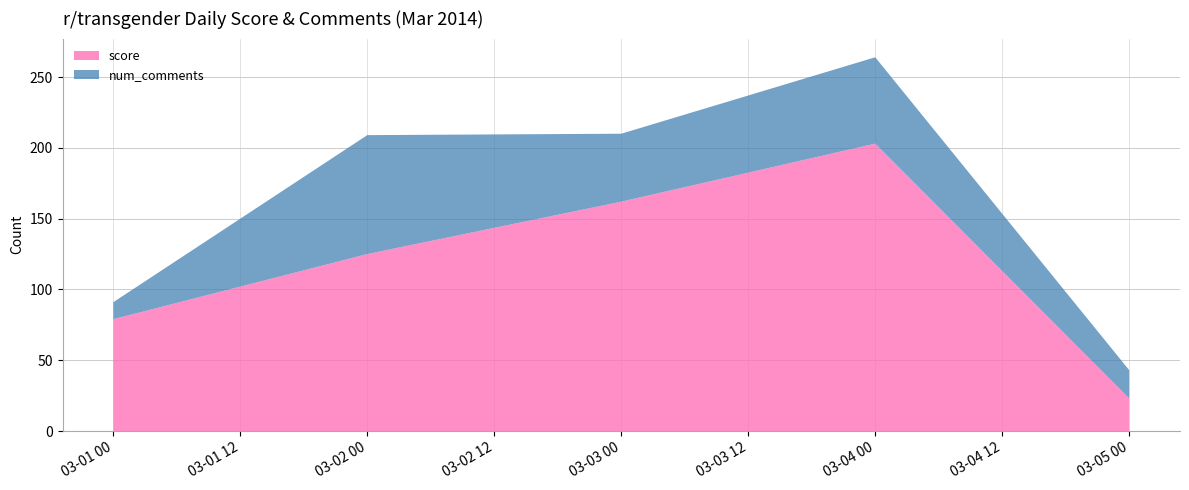

What is the maximum value for score?

203